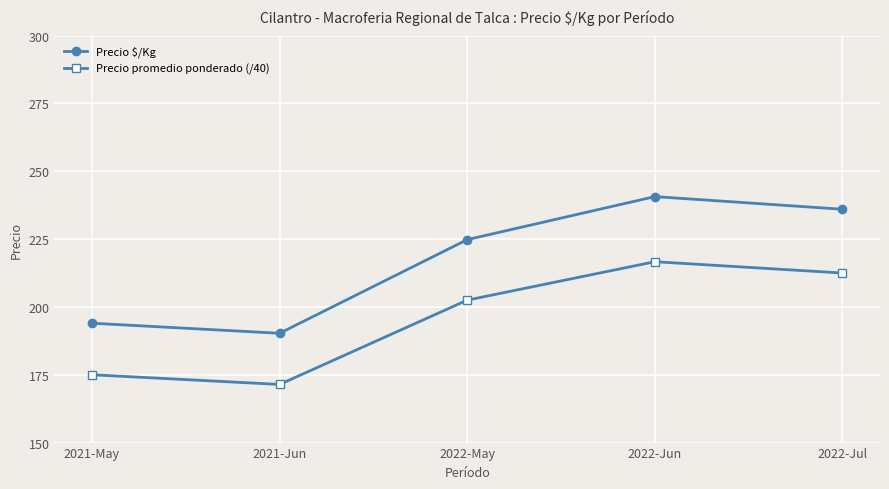

What is the difference between the highest and lowest values at 2022-May?

22.3